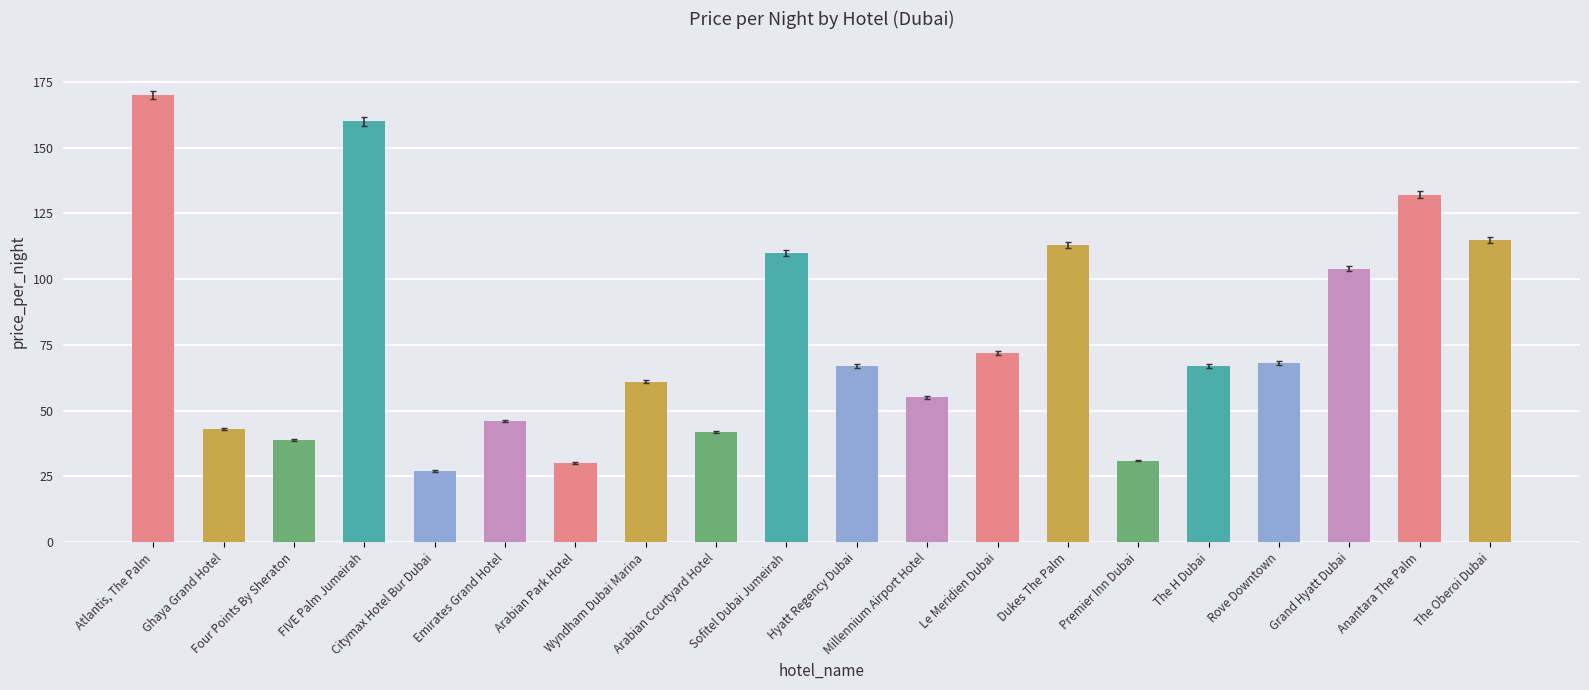

Does the chart contain any negative values?

No